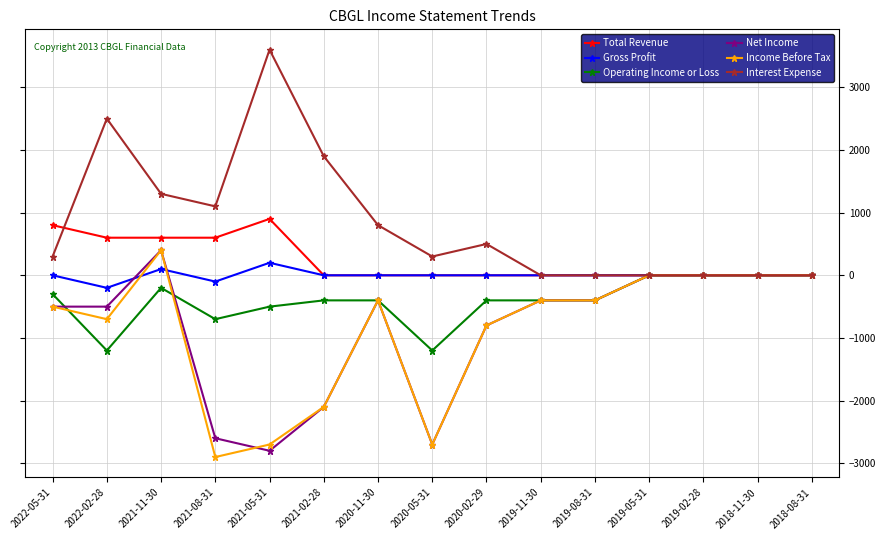

What is the label of the 4th point from the left?

2021-08-31